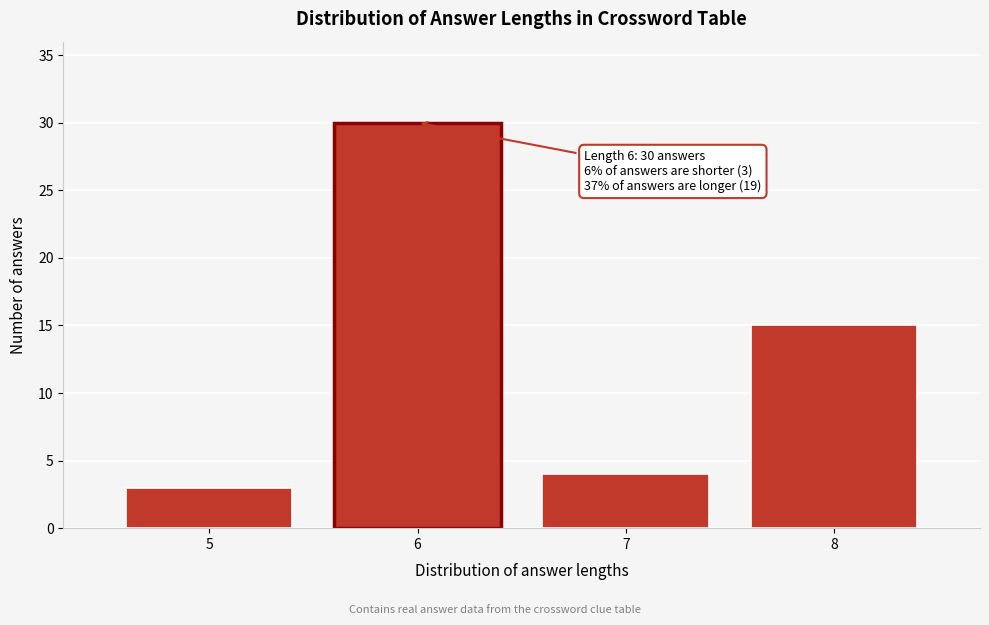

Reading right to left, transcribe all the data shown in this chart.

8=15	7=4	6=30	5=3